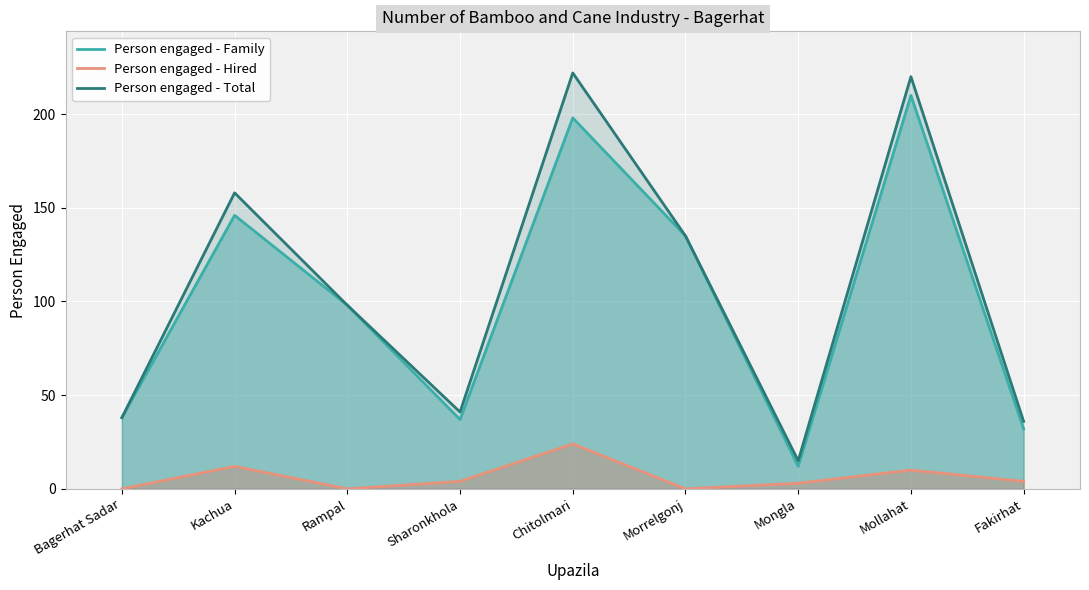

Reading left to right, extract all data points from this chart.

Person engaged - Family: Bagerhat Sadar=38	Kachua=146	Rampal=98	Sharonkhola=37	Chitolmari=198	Morrelgonj=135	Mongla=12	Mollahat=210	Fakirhat=32
Person engaged - Hired: Bagerhat Sadar=0	Kachua=12	Rampal=0	Sharonkhola=4	Chitolmari=24	Morrelgonj=0	Mongla=3	Mollahat=10	Fakirhat=4
Person engaged - Total: Bagerhat Sadar=38	Kachua=158	Rampal=98	Sharonkhola=41	Chitolmari=222	Morrelgonj=135	Mongla=15	Mollahat=220	Fakirhat=36